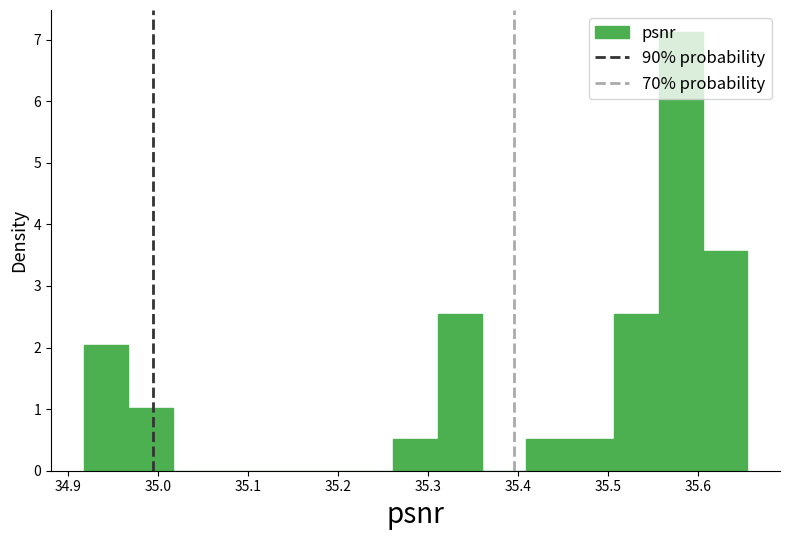

Reading left to right, transcribe this chart: for each bar, give the range it covers on the x-axis and its height. Neither the bar edges nor the heights are printed on the chart, so give them approximately, as read against the axes.

34.92 to 34.97: 2.0
34.97 to 35.02: 1.0
35.02 to 35.07: 0
35.07 to 35.11: 0
35.11 to 35.16: 0
35.16 to 35.21: 0
35.21 to 35.26: 0
35.26 to 35.31: 0.5
35.31 to 35.36: 2.5
35.36 to 35.41: 0
35.41 to 35.46: 0.5
35.46 to 35.51: 0.5
35.51 to 35.56: 2.5
35.56 to 35.61: 7.1
35.61 to 35.65: 3.6